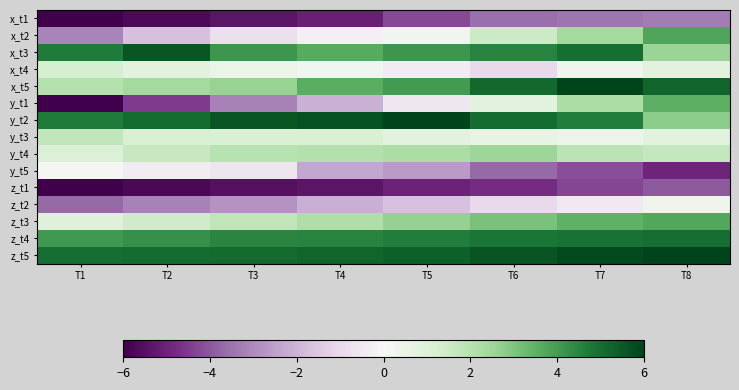

Reading left to right, extract all data points from this chart.

x_t1: T1=-6.0	T2=-5.7	T3=-5.4	T4=-5.1	T5=-4.2	T6=-3.6	T7=-3.5	T8=-3.3
x_t2: T1=-3.1	T2=-1.7	T3=-0.8	T4=-0.2	T5=0.3	T6=1.5	T7=2.4	T8=3.8
x_t3: T1=4.7	T2=5.5	T3=4.1	T4=3.7	T5=4.1	T6=4.5	T7=5.0	T8=2.6
x_t4: T1=1.3	T2=0.8	T3=0.4	T4=0.2	T5=-0.3	T6=-1.0	T7=0.3	T8=0.8
x_t5: T1=2.0	T2=2.4	T3=2.6	T4=3.6	T5=4.0	T6=5.1	T7=6.0	T8=5.2
y_t1: T1=-6.0	T2=-4.5	T3=-3.2	T4=-2.1	T5=-0.5	T6=0.8	T7=2.3	T8=3.5
y_t2: T1=4.7	T2=5.0	T3=5.6	T4=5.7	T5=6.0	T6=5.0	T7=4.7	T8=2.8
y_t3: T1=1.8	T2=1.2	T3=1.2	T4=1.2	T5=0.8	T6=0.6	T7=0.5	T8=0.8
y_t4: T1=1.1	T2=1.6	T3=2.0	T4=2.1	T5=2.3	T6=2.5	T7=1.9	T8=1.7
y_t5: T1=0.1	T2=-0.4	T3=-0.6	T4=-2.3	T5=-2.6	T6=-3.7	T7=-4.2	T8=-4.9
z_t1: T1=-6.0	T2=-5.7	T3=-5.5	T4=-5.4	T5=-5.0	T6=-4.7	T7=-4.3	T8=-4.0
z_t2: T1=-3.7	T2=-3.2	T3=-2.8	T4=-2.2	T5=-1.7	T6=-1.0	T7=-0.5	T8=0.3
z_t3: T1=0.9	T2=1.4	T3=1.8	T4=2.2	T5=2.6	T6=3.1	T7=3.5	T8=3.7
z_t4: T1=4.1	T2=4.2	T3=4.5	T4=4.5	T5=4.7	T6=4.8	T7=4.9	T8=5.0
z_t5: T1=5.0	T2=5.0	T3=5.1	T4=5.2	T5=5.3	T6=5.6	T7=5.8	T8=6.0